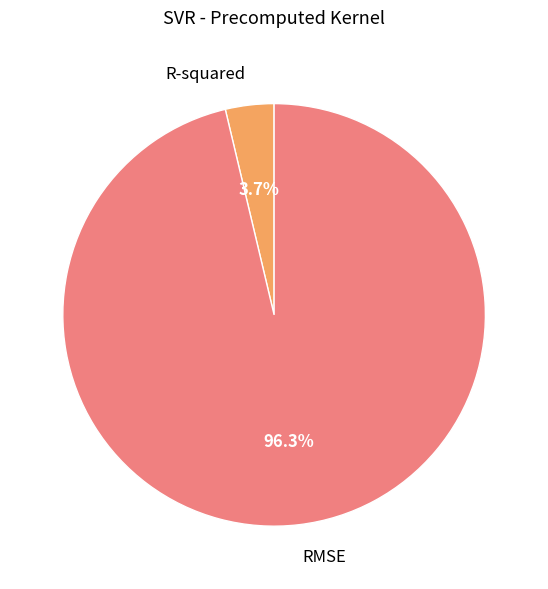

To the nearest percent, what percentage of the pie is RMSE?

96%